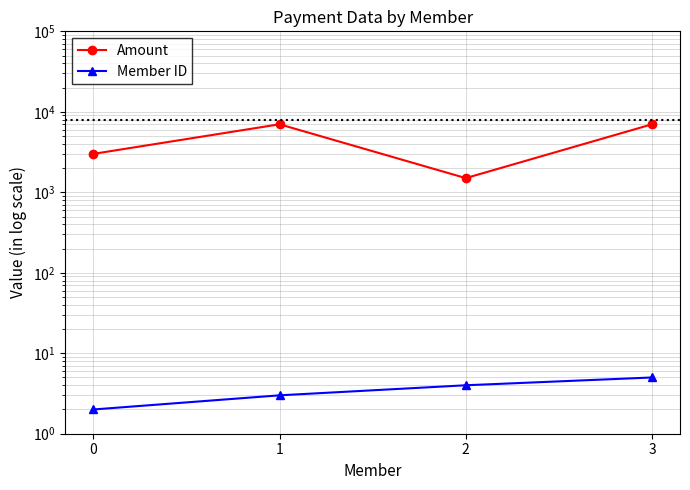

What is the minimum value for Member ID?

2